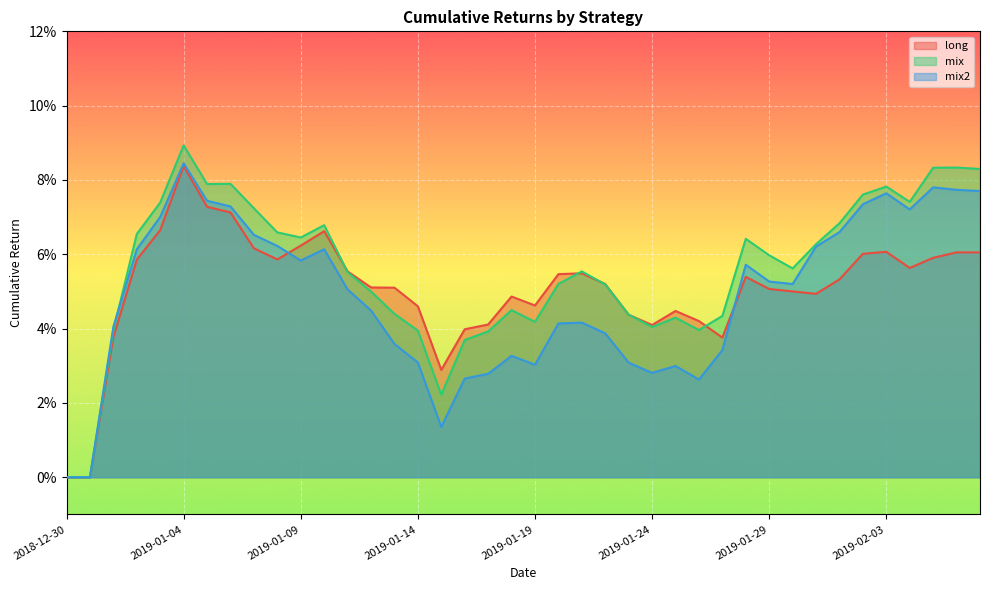

True or false: mix and mix2 intersect in this chart.

True